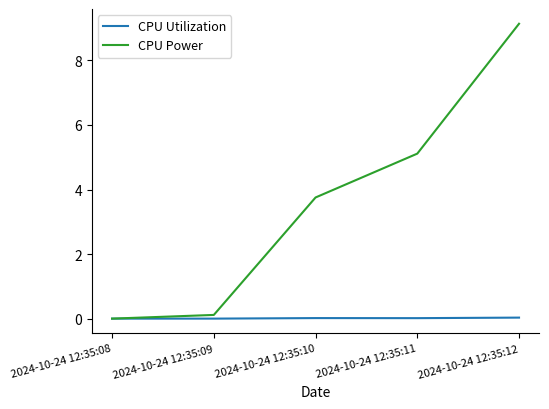

List the series in order of their peak value, highest first.

CPU Power, CPU Utilization